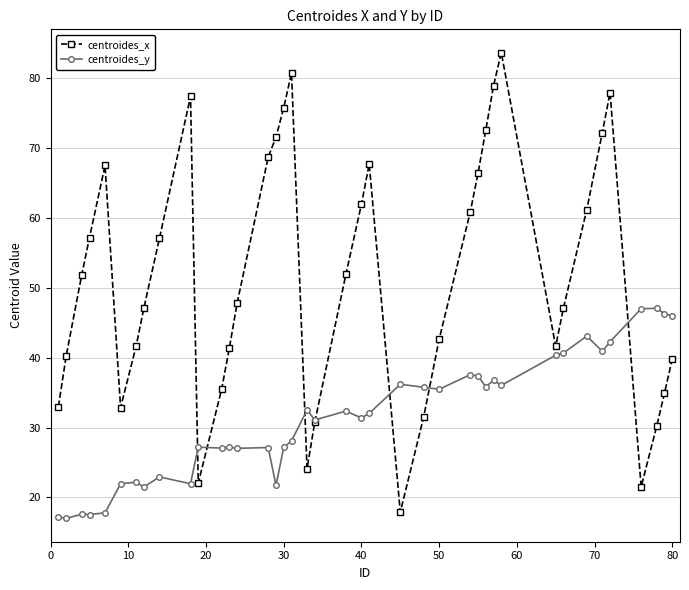

What is the value of the centroides_y point at the 32nd from the left?

40.4